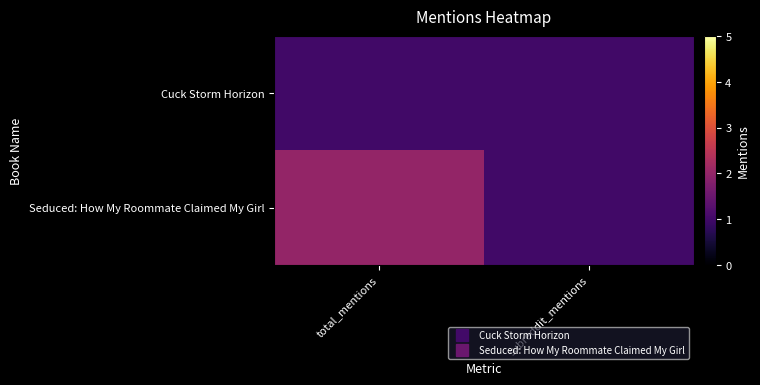

Which has a higher value, total_mentions or subreddit_mentions?

total_mentions